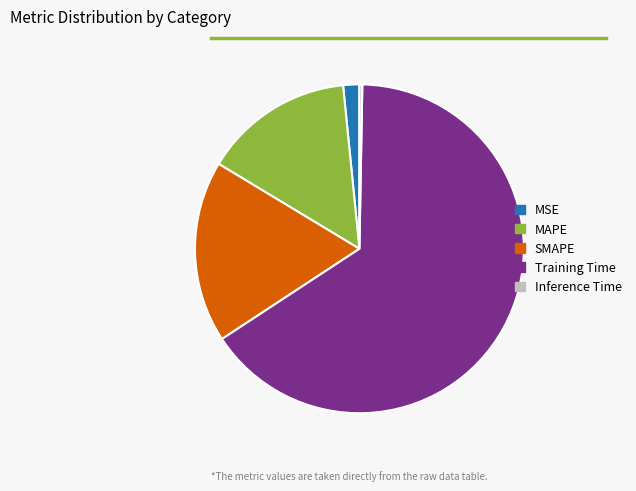

Is it true that SMAPE is 18% of the pie?

True